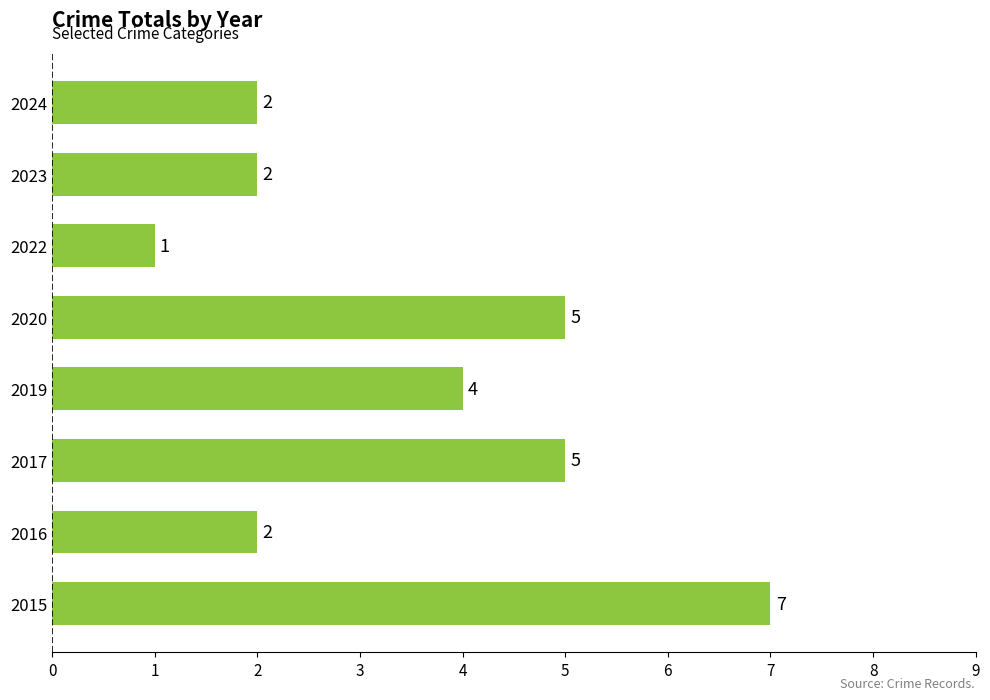

Does the chart contain any negative values?

No